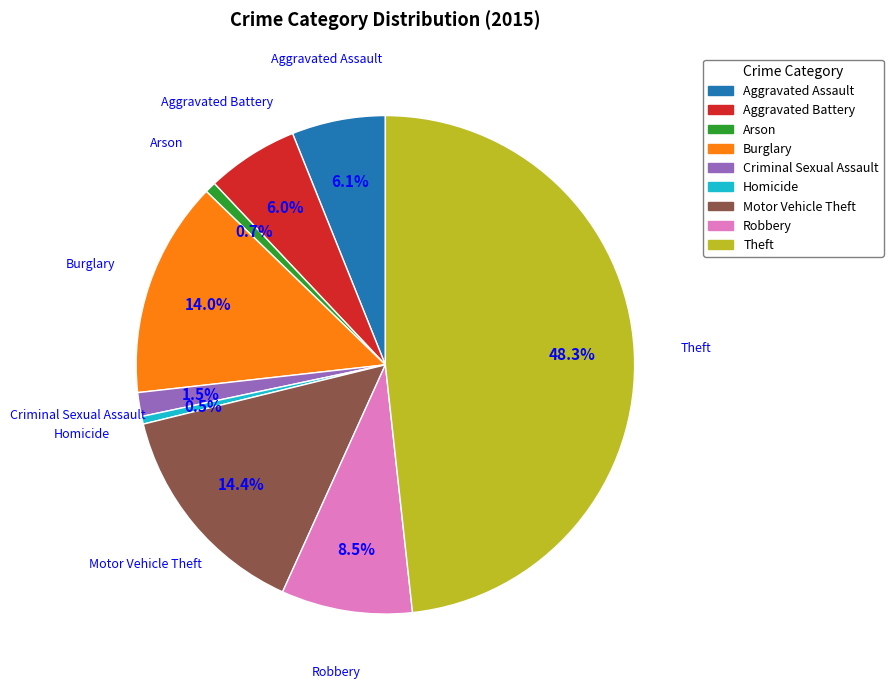

To the nearest percent, what is the combined percentage of Aggravated Battery and Criminal Sexual Assault?

8%